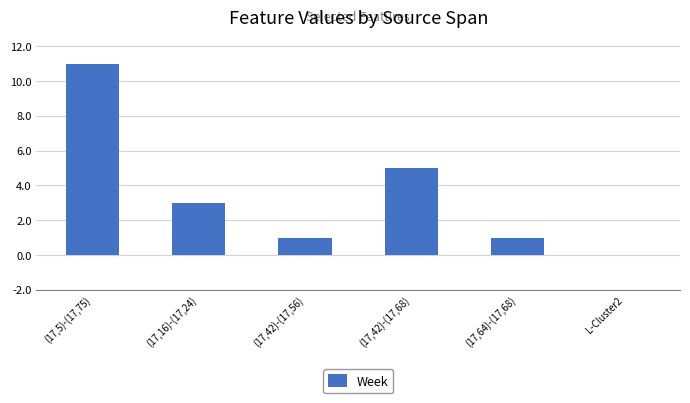

How many categories are shown in the chart?

6